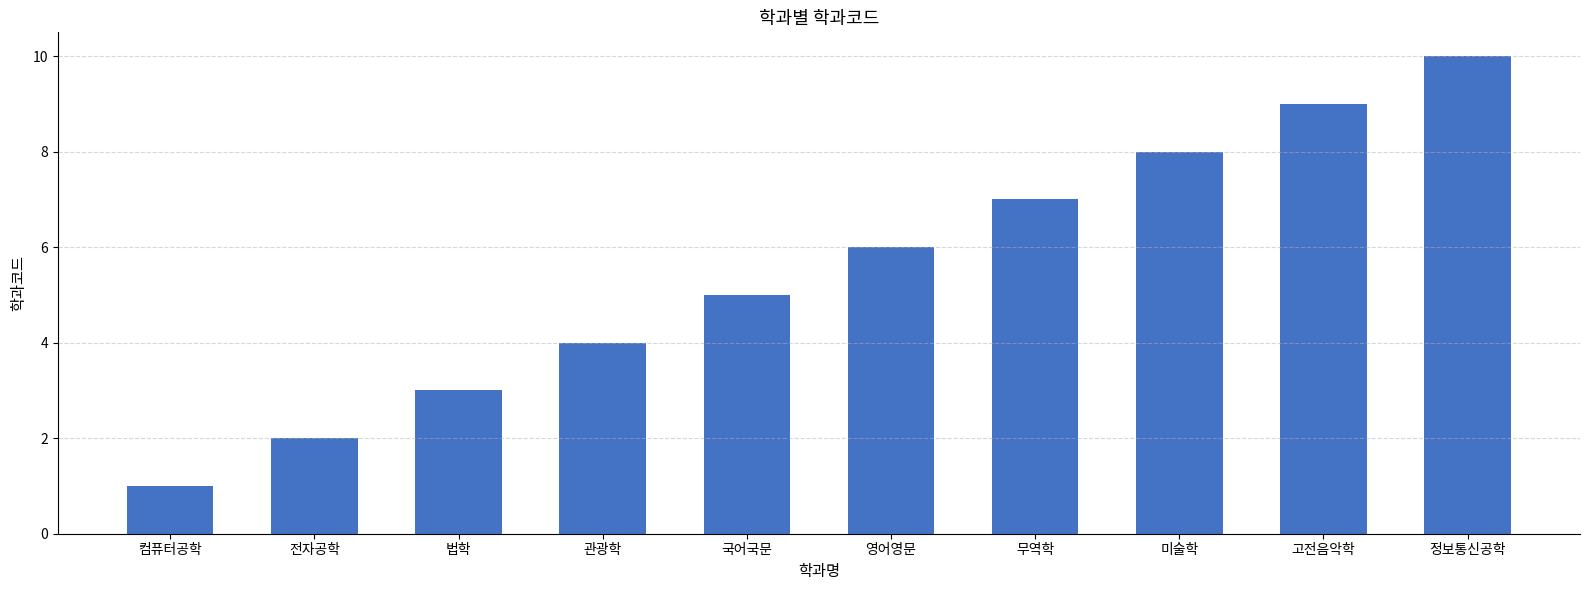

What is the change in value from 영어영문 to 무역학?

+1